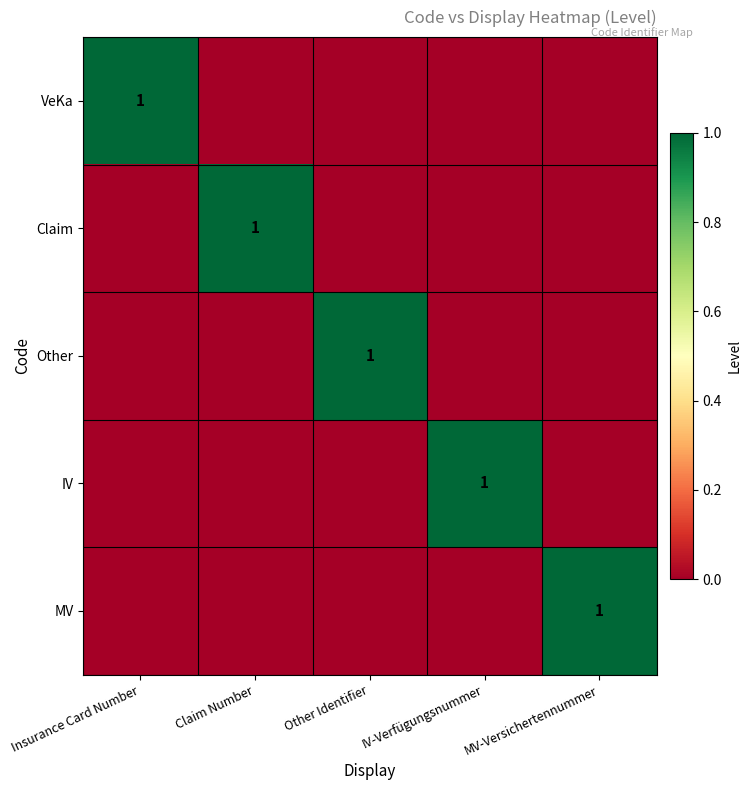

Is it true that MV equals 1 at MV-Versichertennummer?

True